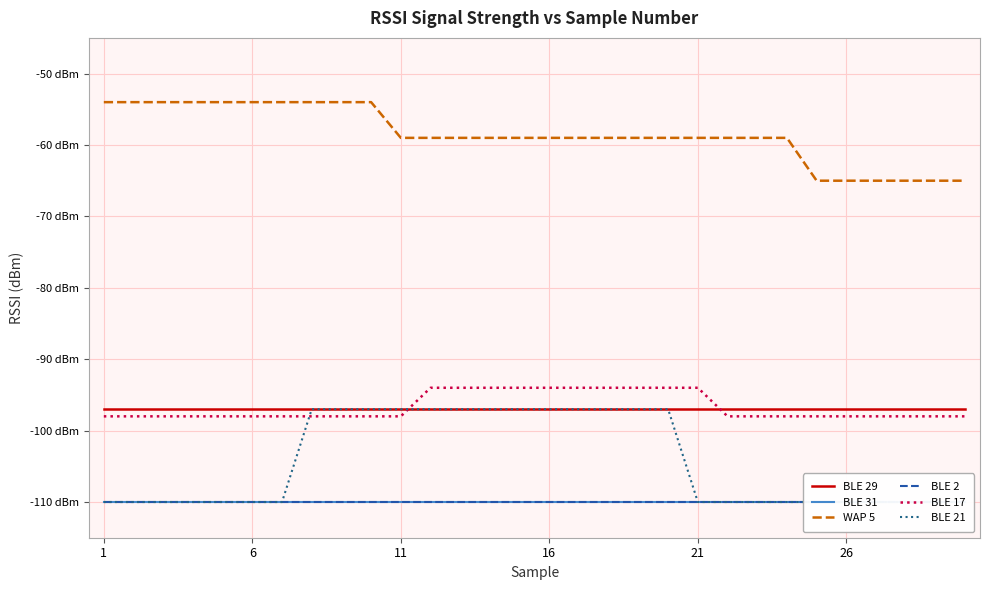

True or false: BLE 21 has more than 0 interior local peaks.

False